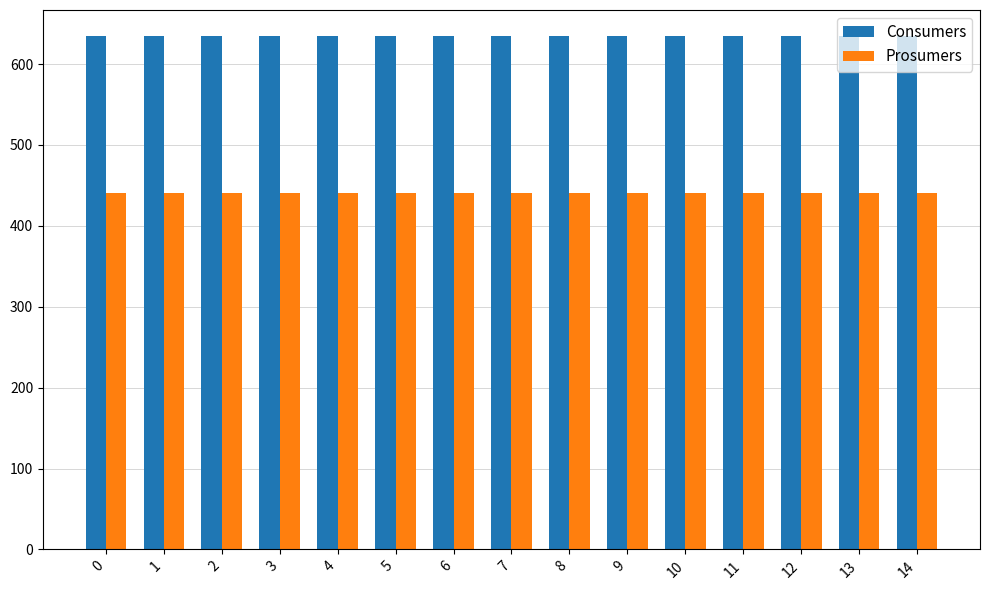

What is the total value across all series at 3?

1075